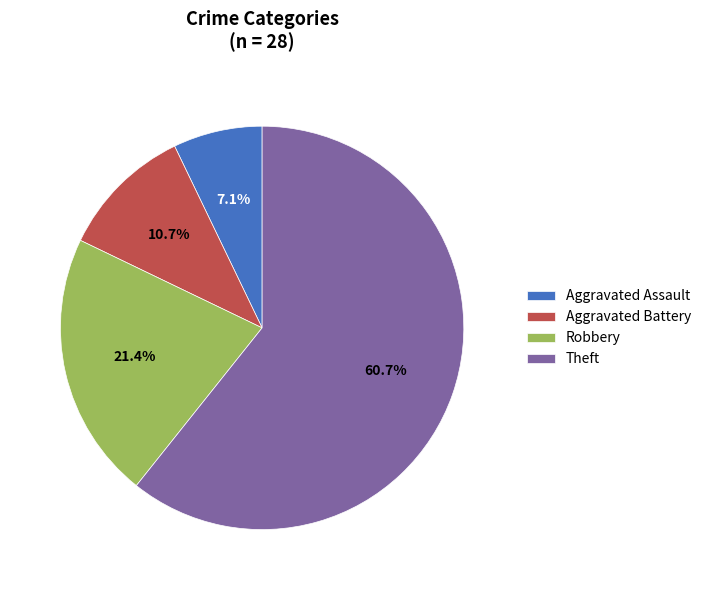

To the nearest percent, what is the difference between the Aggravated Battery and Robbery slice percentages?

11%